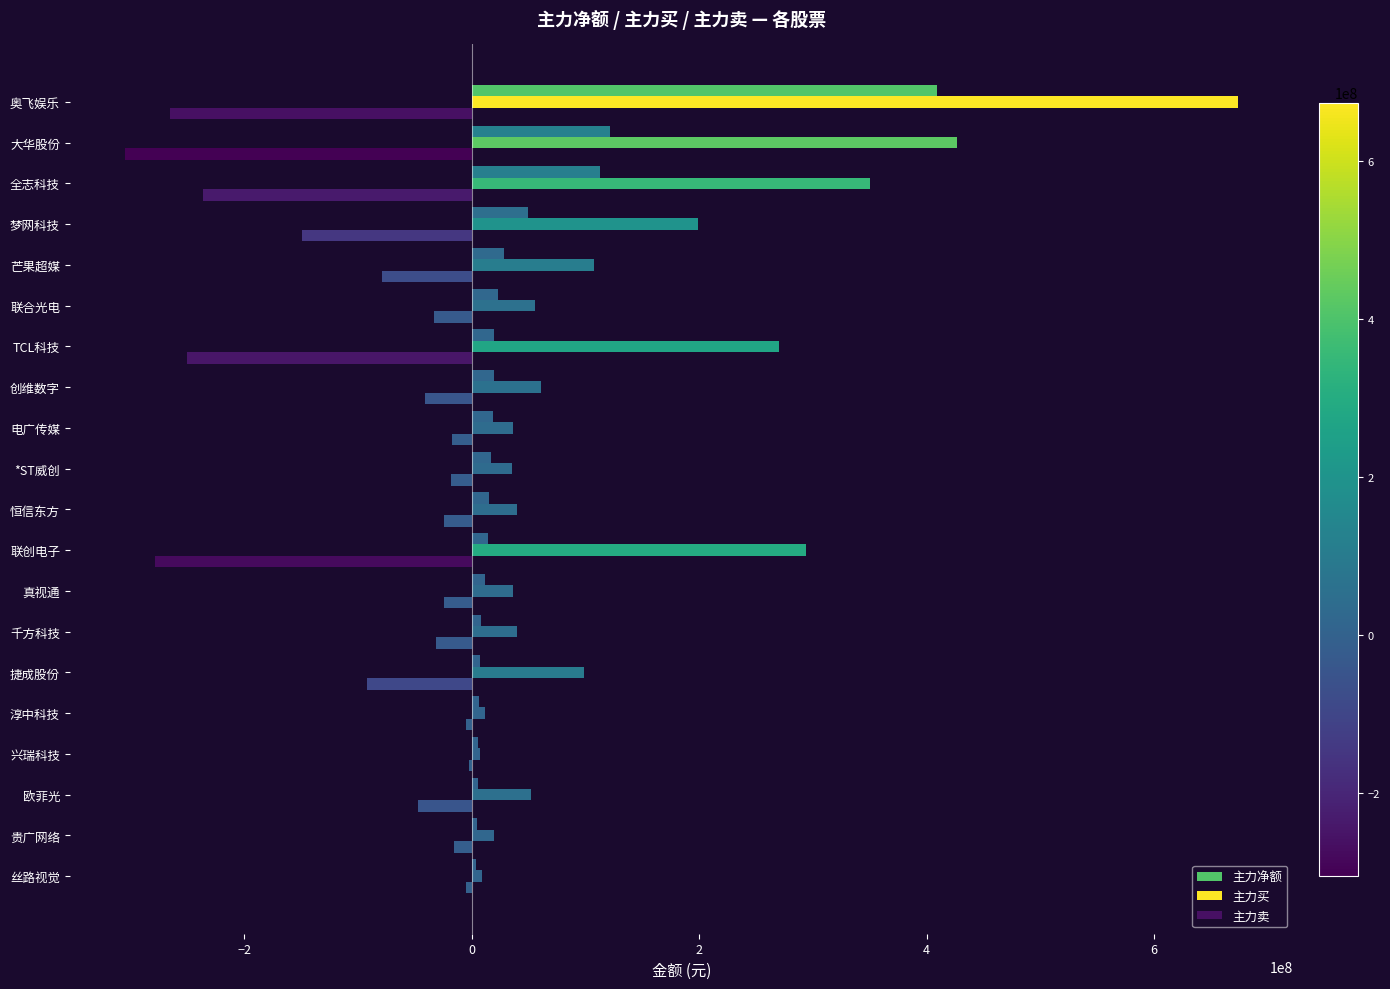

What is the average value of the 主力净额 series?

45084475